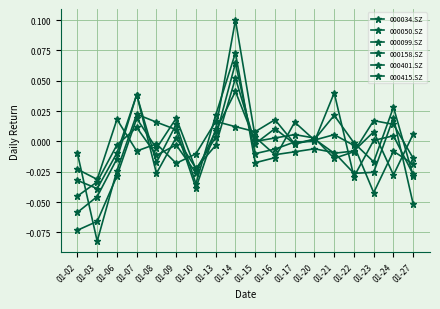

Reading left to right, what are all the values shown in this chart?

000034.SZ: -0.1	-0.0	-0.0	0.0	-0.0	0.0	-0.0	-0.0	0.1	-0.0	0.0	-0.0	0.0	0.0	-0.0	-0.0	0.0	-0.0
000050.SZ: -0.0	-0.0	-0.0	0.0	-0.0	0.0	-0.0	0.0	0.1	-0.0	-0.0	0.0	0.0	0.0	-0.0	-0.0	-0.0	-0.0
000099.SZ: -0.1	-0.1	-0.0	0.0	-0.0	0.0	-0.0	0.0	0.1	-0.0	-0.0	-0.0	0.0	0.0	-0.0	0.0	0.0	-0.0
000158.SZ: -0.0	-0.1	-0.0	0.0	0.0	0.0	-0.0	0.0	0.1	0.0	-0.0	-0.0	-0.0	-0.0	-0.0	-0.0	0.0	-0.1
000401.SZ: -0.0	-0.0	0.0	-0.0	-0.0	-0.0	-0.0	0.0	0.0	0.0	0.0	-0.0	0.0	-0.0	-0.0	0.0	-0.0	0.0
000415.SZ: -0.0	-0.0	-0.0	0.0	-0.0	-0.0	-0.0	0.0	0.0	0.0	0.0	0.0	0.0	-0.0	-0.0	0.0	0.0	-0.0